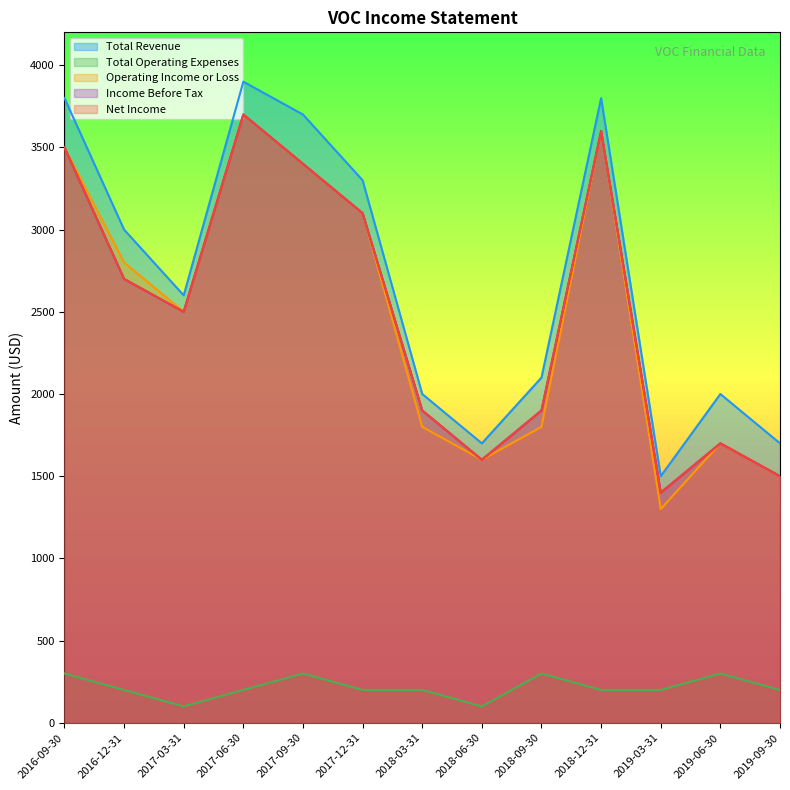

What is the highest value of the Operating Income or Loss series?

3700